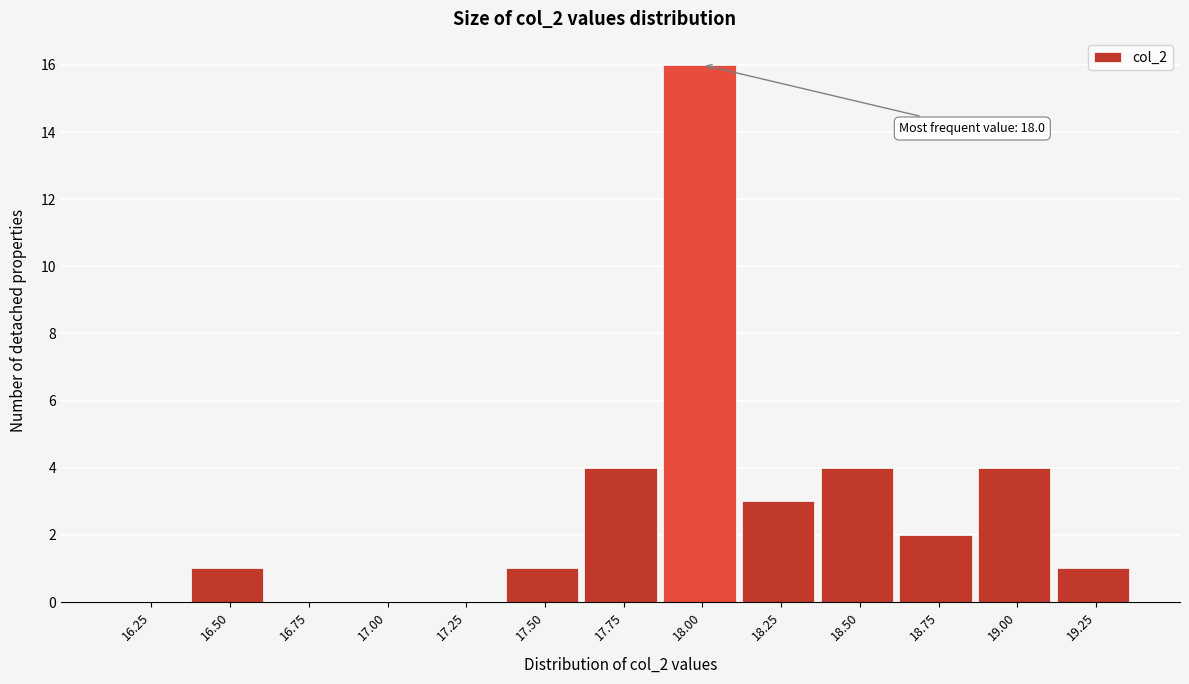

Reading left to right, extract all data points from this chart.

16.25=0	16.50=1	16.75=0	17.00=0	17.25=0	17.50=1	17.75=4	18.00=16	18.25=3	18.50=4	18.75=2	19.00=4	19.25=1